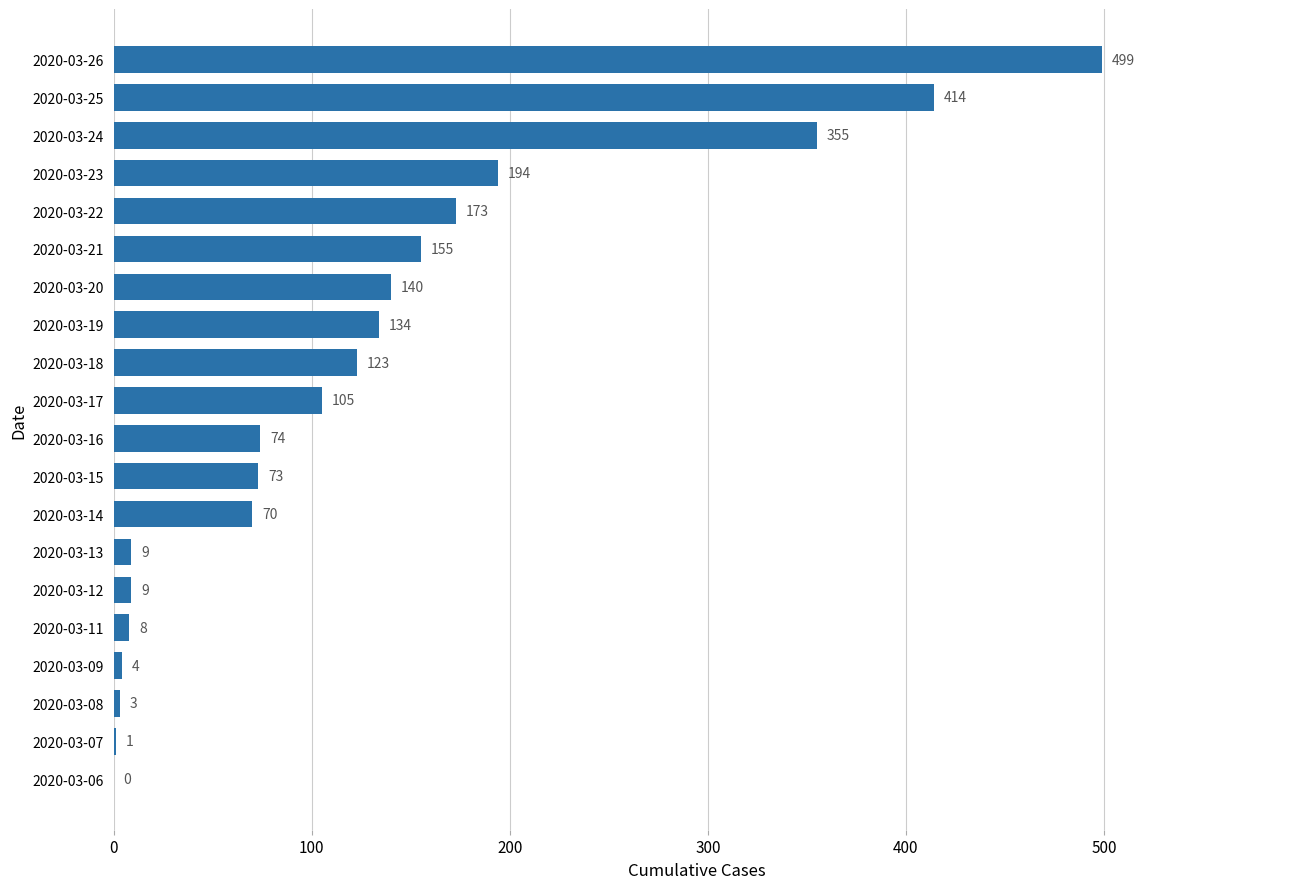

What is the change in value from 2020-03-16 to 2020-03-26?

+425